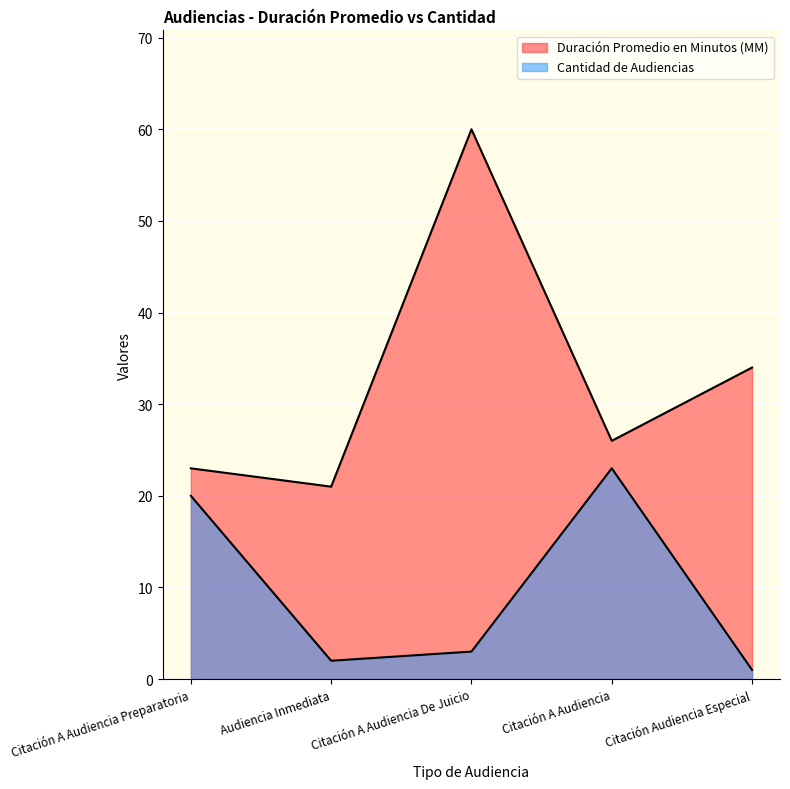

Rank the series at Audiencia Inmediata from highest to lowest value.

Duración Promedio en Minutos (MM), Cantidad de Audiencias